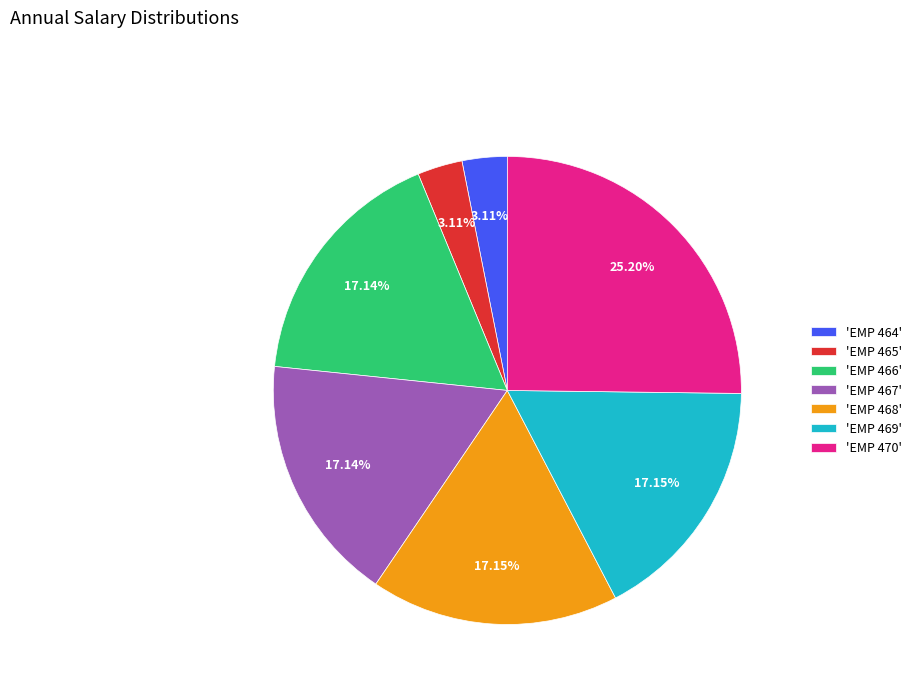

Does any single category account for the majority?

No